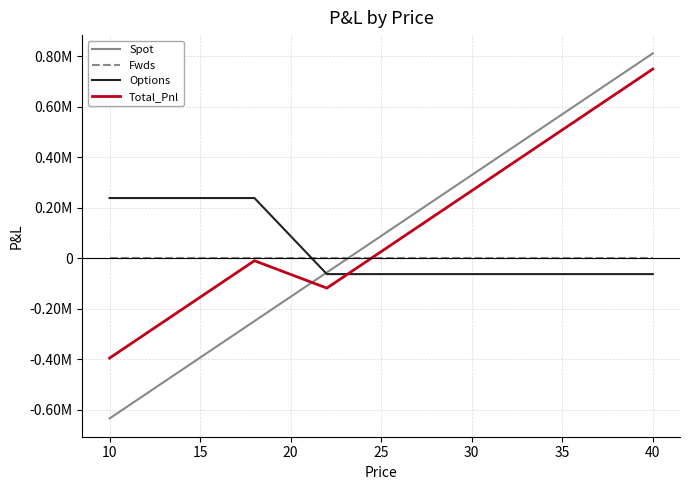

Reading left to right, extract all data points from this chart.

Spot: -633973.6	-585762.7	-537551.8	-489340.9	-441129.9	-392919.0	-344708.1	-296497.2	-248286.3	-200075.3	-151864.4	-103653.5	-55442.6	-7231.6	40979.3	89190.2	137401.1	185612.1	233823.0	282033.9	330244.8	378455.7	426666.7	474877.6	523088.5	571299.4	619510.4	667721.3	715932.2	764143.1	812354.0
Fwds: 0.0	0.0	0.0	0.0	0.0	0.0	0.0	0.0	0.0	0.0	0.0	0.0	0.0	0.0	0.0	0.0	0.0	0.0	0.0	0.0	0.0	0.0	0.0	0.0	0.0	0.0	0.0	0.0	0.0	0.0	0.0
Options: 239237.0	239237.0	239237.0	239237.0	239237.0	239237.0	239237.0	239237.0	239237.0	163907.4	88577.8	13248.3	-62081.3	-62081.3	-62081.3	-62081.3	-62081.3	-62081.3	-62081.3	-62081.3	-62081.3	-62081.3	-62081.3	-62081.3	-62081.3	-62081.3	-62081.3	-62081.3	-62081.3	-62081.3	-62081.3
Total_Pnl: -394736.7	-346525.7	-298314.8	-250103.9	-201893.0	-153682.1	-105471.1	-57260.2	-9049.3	-36167.9	-63286.6	-90405.2	-117523.9	-69312.9	-21102.0	27108.9	75319.8	123530.7	171741.7	219952.6	268163.5	316374.4	364585.4	412796.3	461007.2	509218.1	557429.1	605640.0	653850.9	702061.8	750272.7